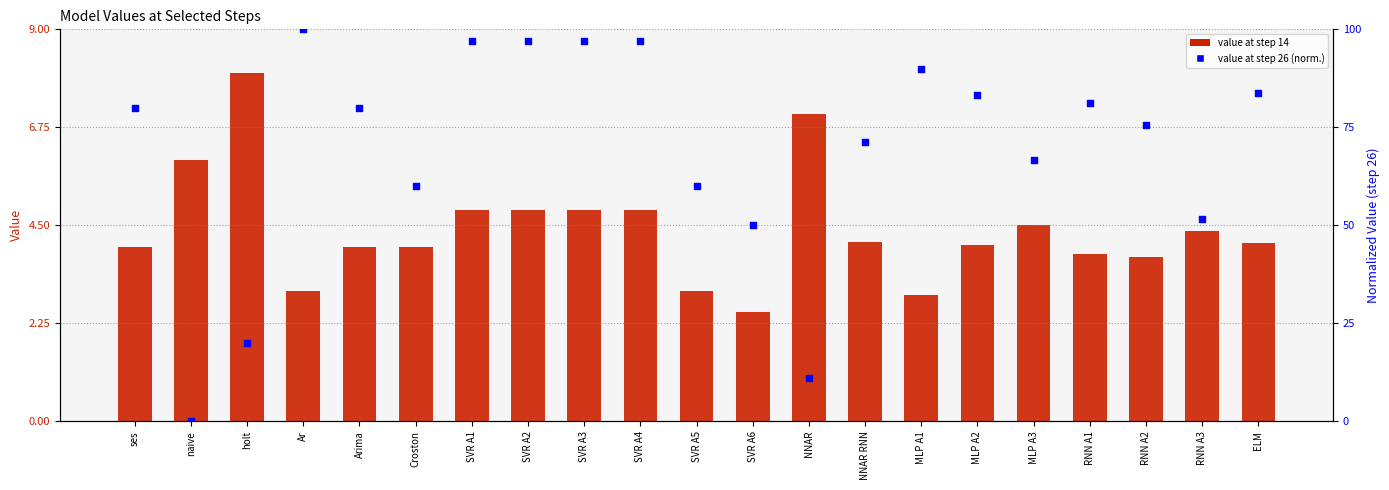

Which series has the largest Y range (max minus min)?

value at step 26 (normalized)